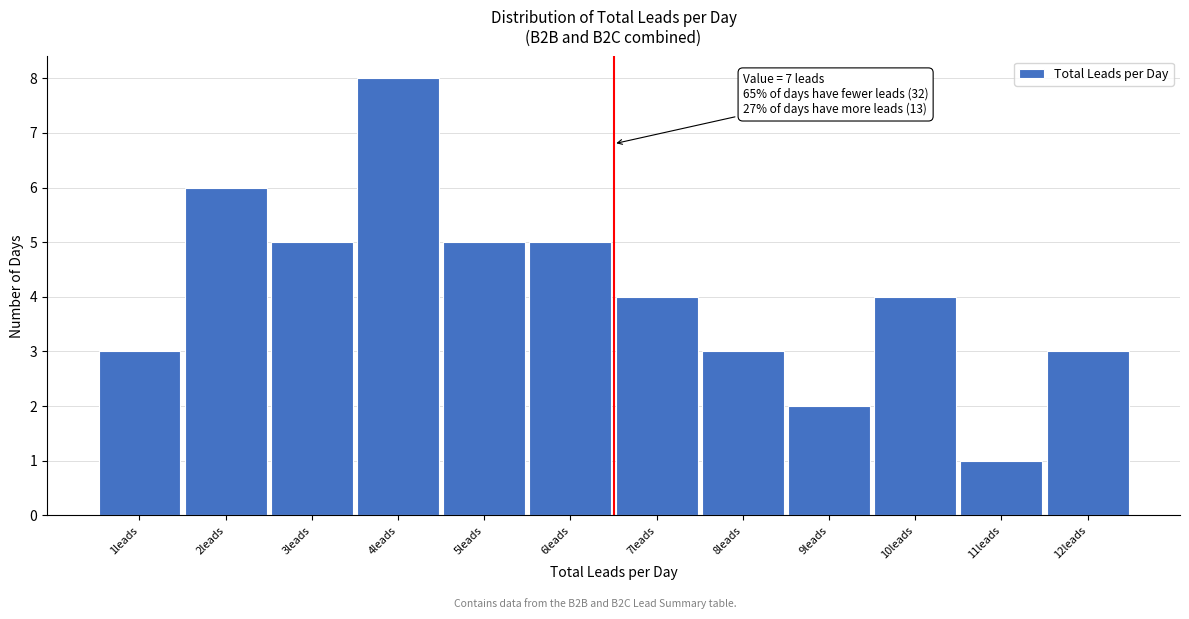

Reading left to right, what are all the values shown in this chart?

1leads=3	2leads=6	3leads=5	4leads=8	5leads=5	6leads=5	7leads=4	8leads=3	9leads=2	10leads=4	11leads=1	12leads=3